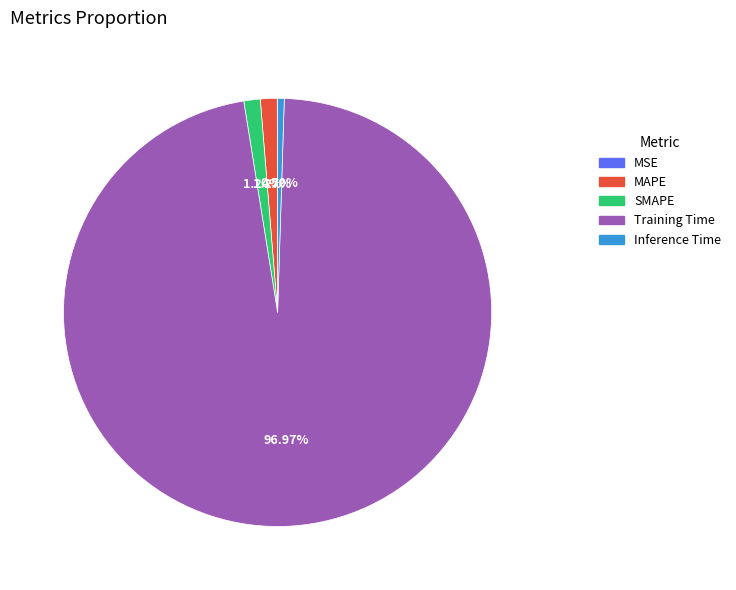

To the nearest percent, what portion does Training Time represent?

97%